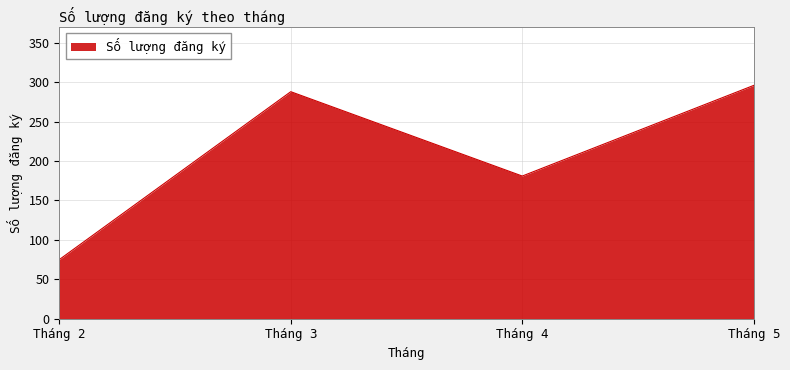

What is the ratio of the value at Tháng 5 to the value at Tháng 2?

3.9